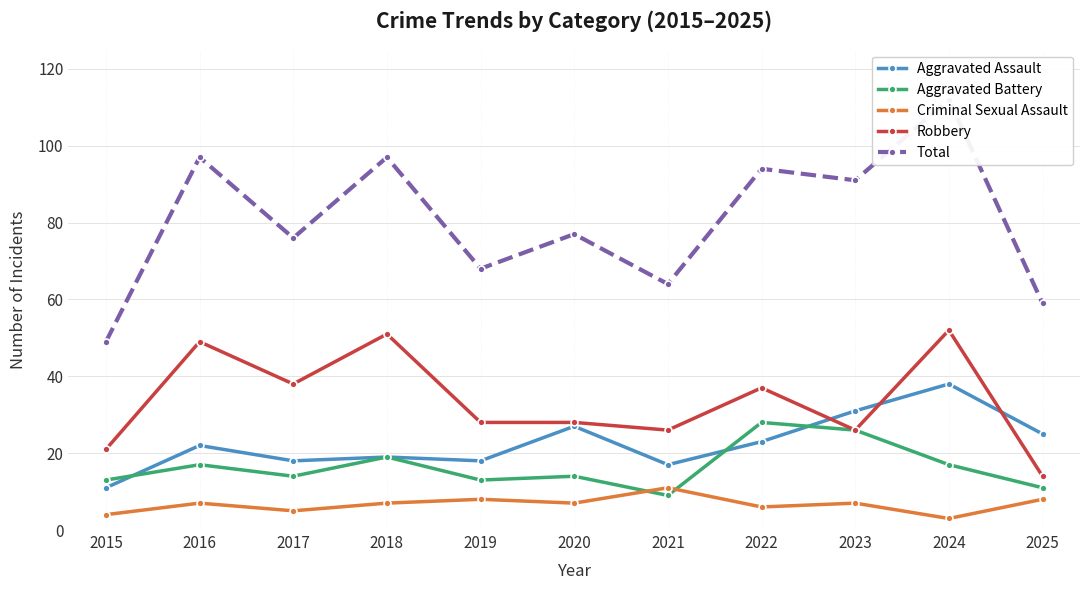

Which series changed the most between 2020 and 2024?

Total